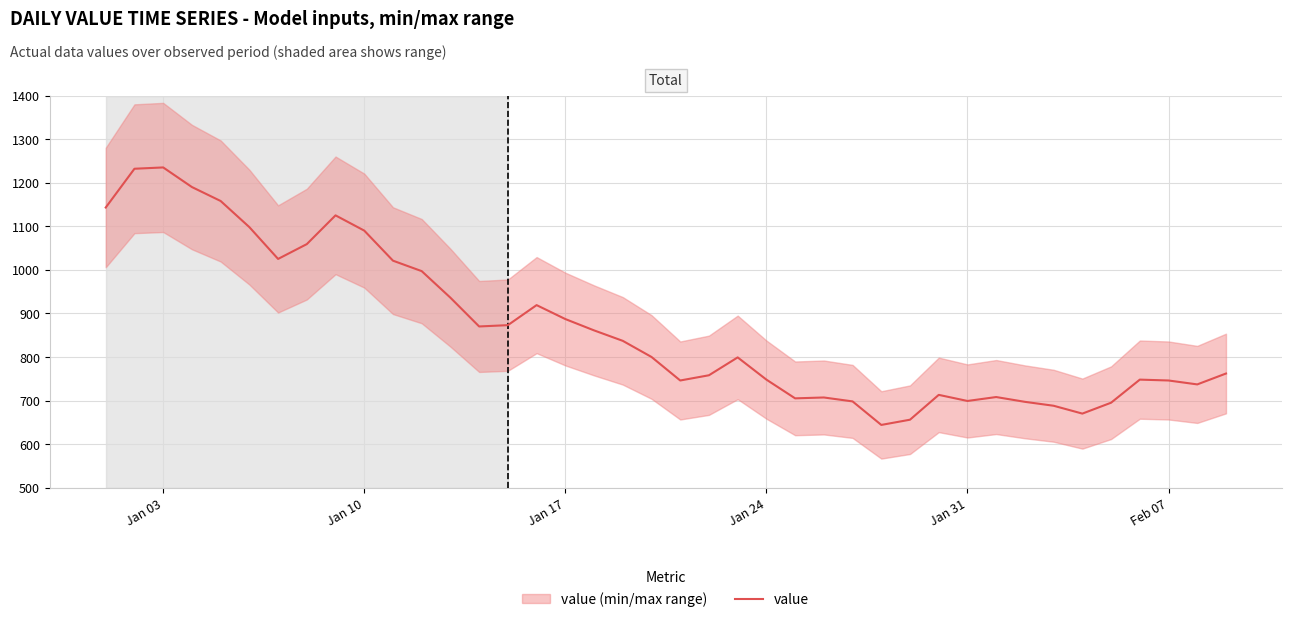

What is the maximum value for value?

1235